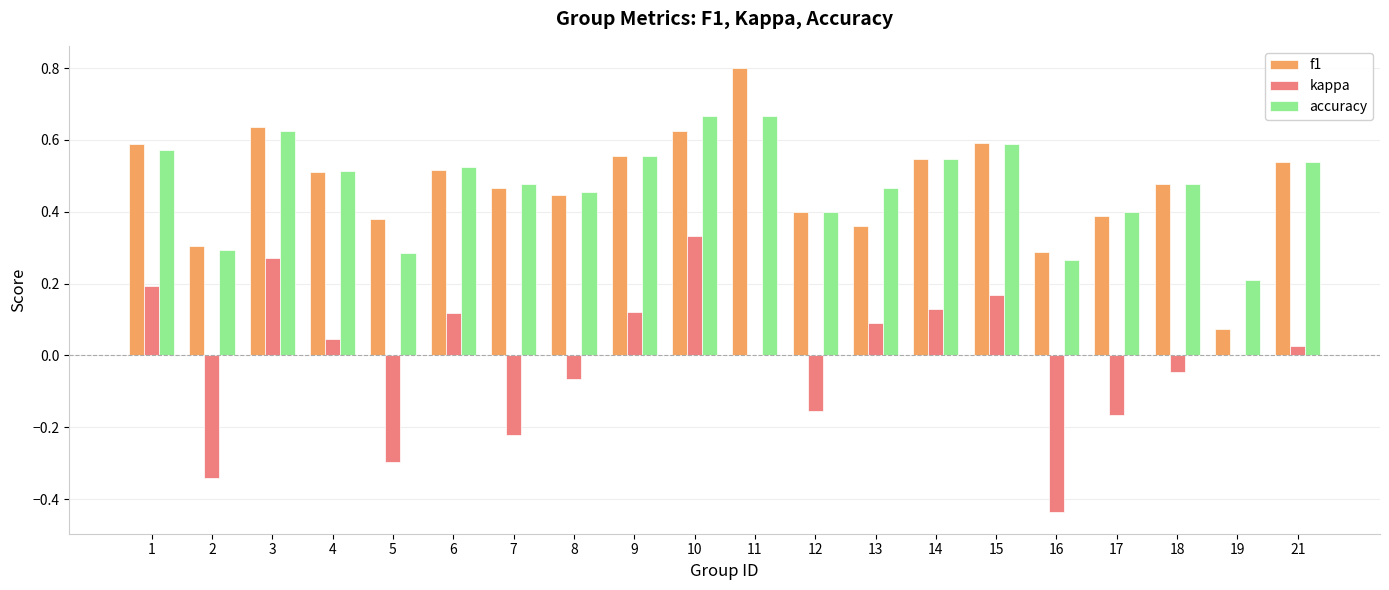

What is the sum of the accuracy values at 3 and 16?

0.9